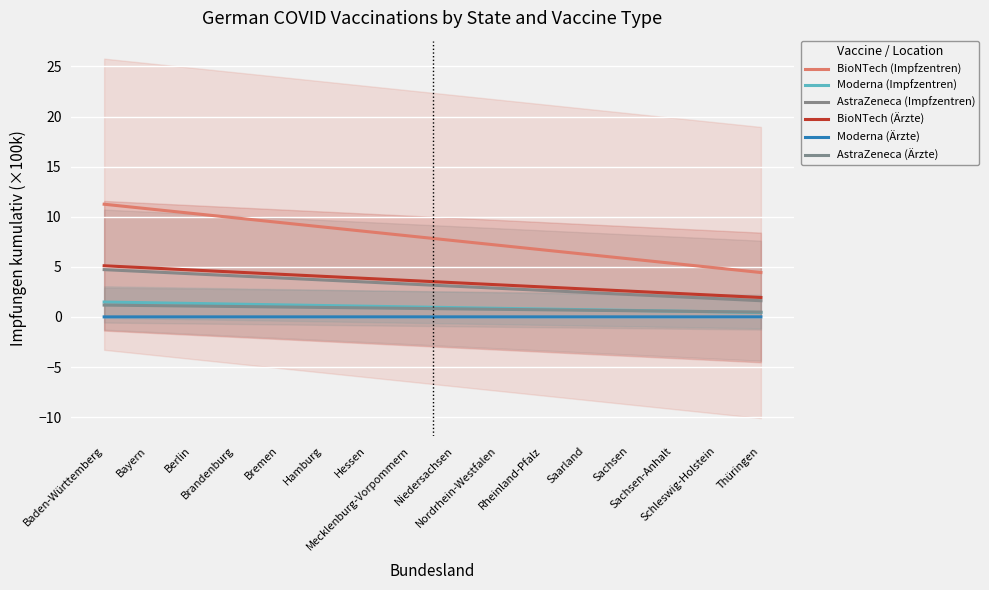

Count the number of data series in this chart.

6